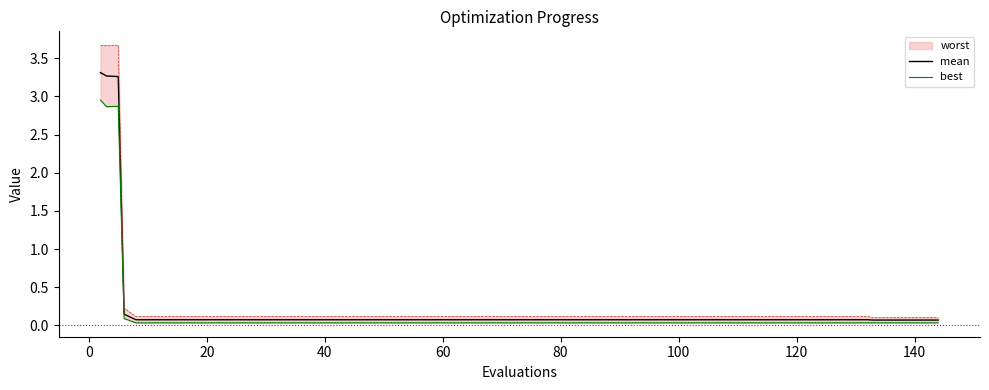

What is the maximum value for mean?

3.3